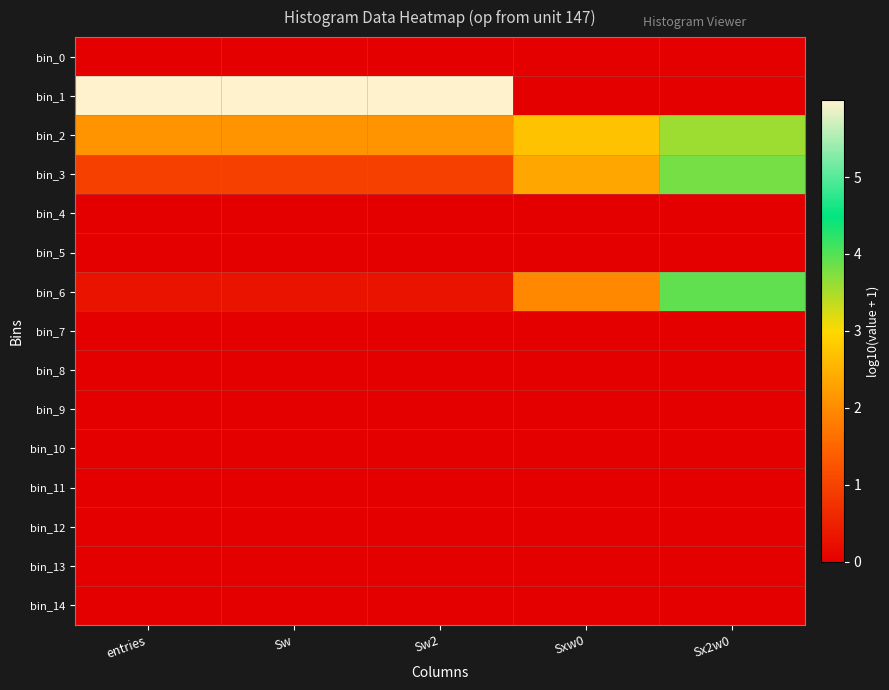

What is the spread (max minus min) of values at Sw2?

6.0